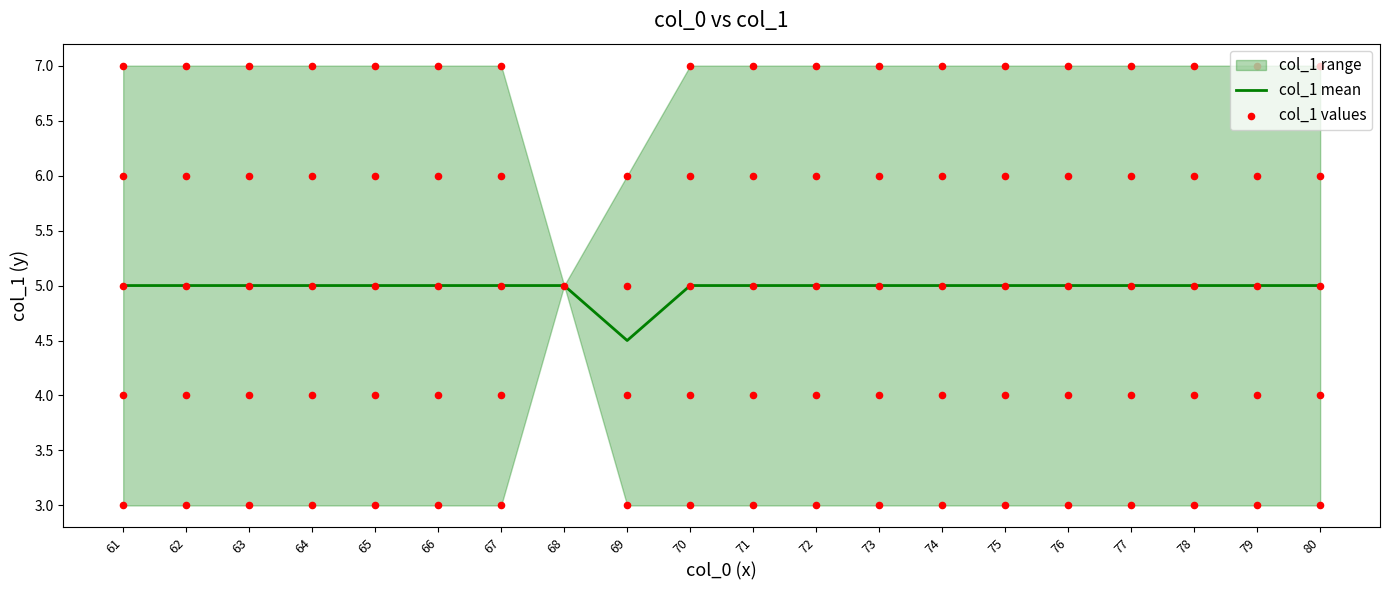

At which category is the sum across all series the highest?

65